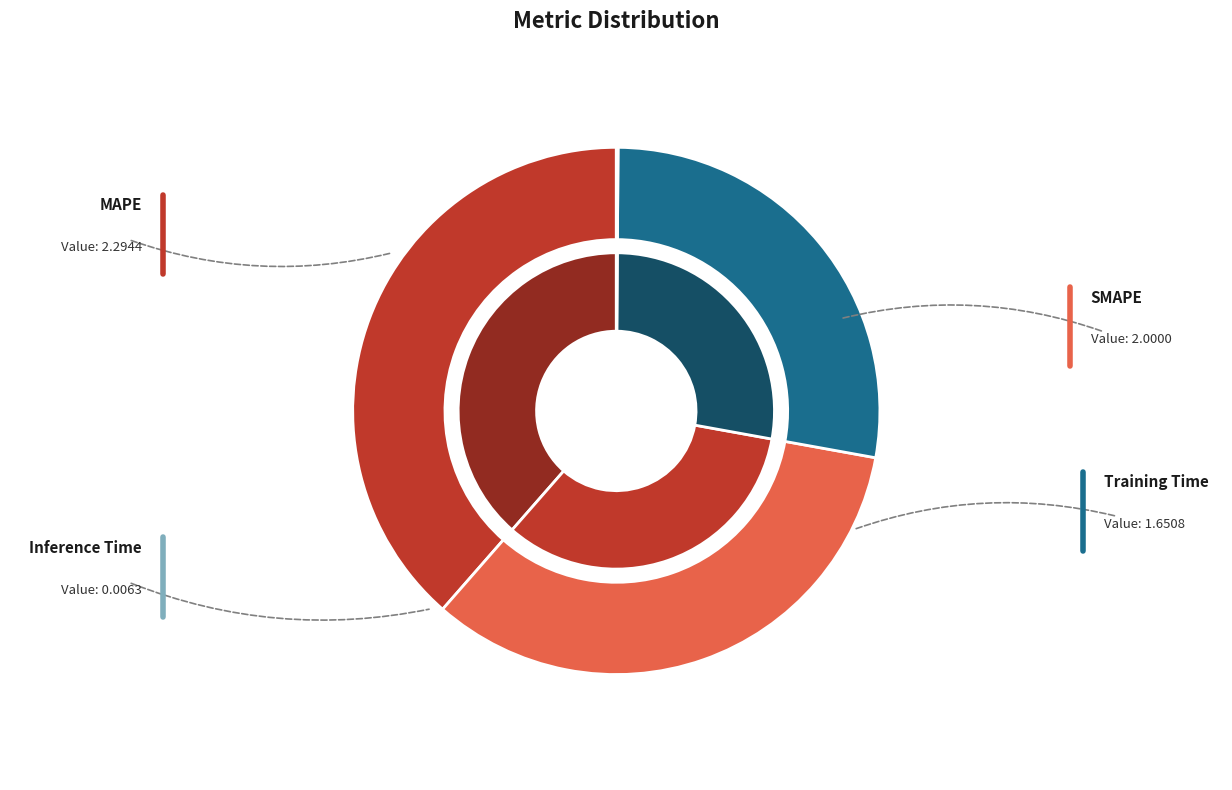

What is the largest slice in the pie chart?

MAPE